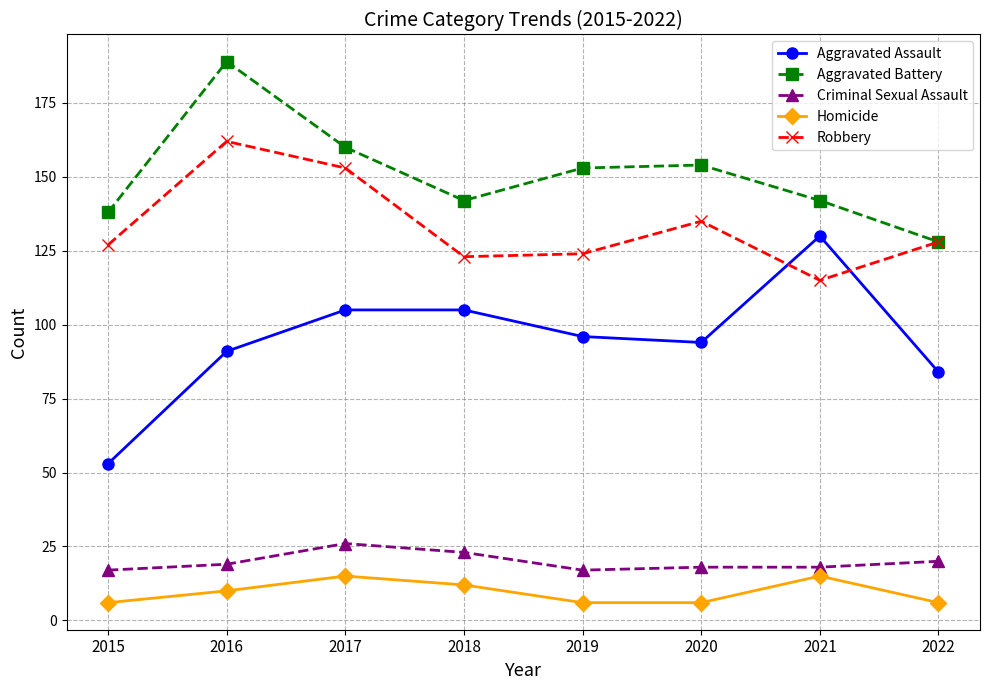

What is the total value across all series at 2021?

420